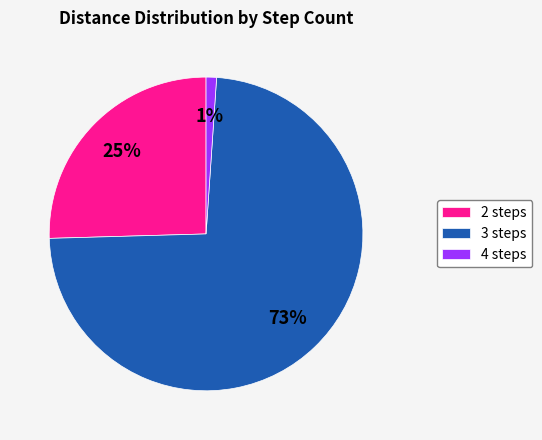

To the nearest percent, what is the combined percentage of 2 steps and 3 steps?

99%